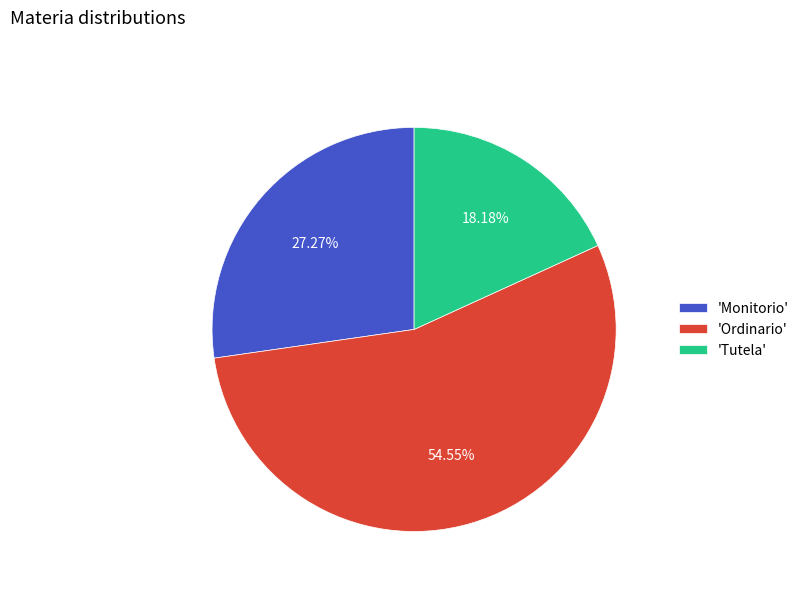

Which category accounts for the majority?

'Ordinario'